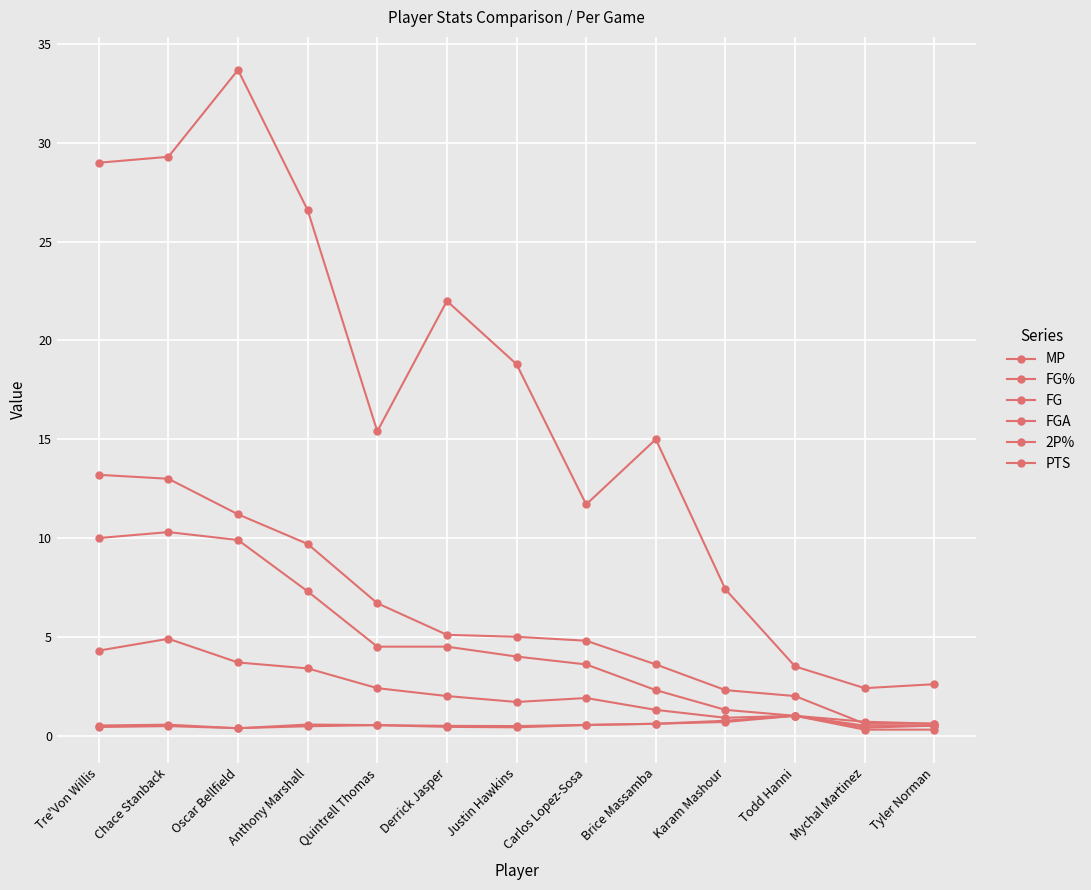

Reading right to left, transcribe all the data shown in this chart.

MP: Tyler Norman=2.6	Mychal Martinez=2.4	Todd Hanni=3.5	Karam Mashour=7.4	Brice Massamba=15.0	Carlos Lopez-Sosa=11.7	Justin Hawkins=18.8	Derrick Jasper=22.0	Quintrell Thomas=15.4	Anthony Marshall=26.6	Oscar Bellfield=33.7	Chace Stanback=29.3	Tre'Von Willis=29.0
FG%: Tyler Norman=0.5	Mychal Martinez=0.4	Todd Hanni=1.0	Karam Mashour=0.7	Brice Massamba=0.6	Carlos Lopez-Sosa=0.5	Justin Hawkins=0.4	Derrick Jasper=0.4	Quintrell Thomas=0.5	Anthony Marshall=0.5	Oscar Bellfield=0.4	Chace Stanback=0.5	Tre'Von Willis=0.4
FG: Tyler Norman=0.3	Mychal Martinez=0.3	Todd Hanni=1.0	Karam Mashour=0.9	Brice Massamba=1.3	Carlos Lopez-Sosa=1.9	Justin Hawkins=1.7	Derrick Jasper=2.0	Quintrell Thomas=2.4	Anthony Marshall=3.4	Oscar Bellfield=3.7	Chace Stanback=4.9	Tre'Von Willis=4.3
FGA: Tyler Norman=0.6	Mychal Martinez=0.7	Todd Hanni=1.0	Karam Mashour=1.3	Brice Massamba=2.3	Carlos Lopez-Sosa=3.6	Justin Hawkins=4.0	Derrick Jasper=4.5	Quintrell Thomas=4.5	Anthony Marshall=7.3	Oscar Bellfield=9.9	Chace Stanback=10.3	Tre'Von Willis=10.0
2P%: Tyler Norman=0.5	Mychal Martinez=0.5	Todd Hanni=1.0	Karam Mashour=0.8	Brice Massamba=0.6	Carlos Lopez-Sosa=0.5	Justin Hawkins=0.5	Derrick Jasper=0.5	Quintrell Thomas=0.5	Anthony Marshall=0.6	Oscar Bellfield=0.4	Chace Stanback=0.6	Tre'Von Willis=0.5
PTS: Tyler Norman=0.6	Mychal Martinez=0.6	Todd Hanni=2.0	Karam Mashour=2.3	Brice Massamba=3.6	Carlos Lopez-Sosa=4.8	Justin Hawkins=5.0	Derrick Jasper=5.1	Quintrell Thomas=6.7	Anthony Marshall=9.7	Oscar Bellfield=11.2	Chace Stanback=13.0	Tre'Von Willis=13.2